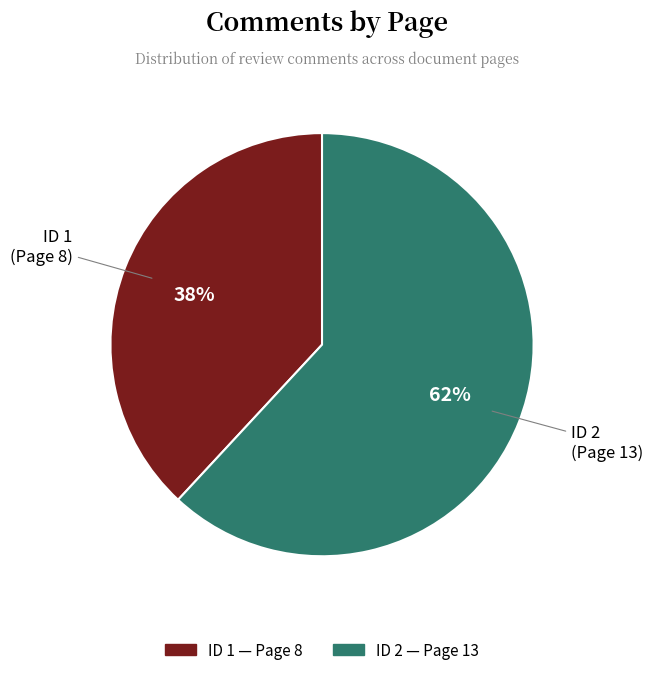

Is there any slice that represents more than half of the pie?

Yes